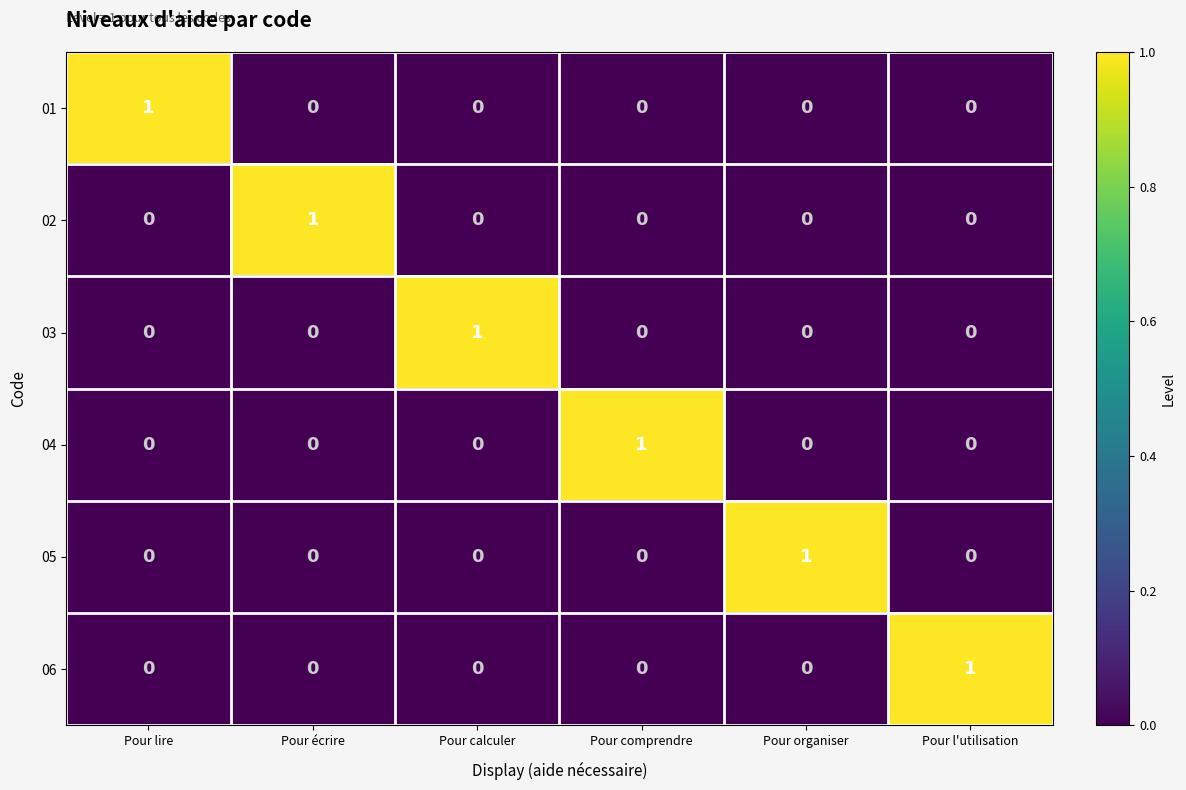

The 05 series shows 0 at Pour l'utilisation. True or false?

True